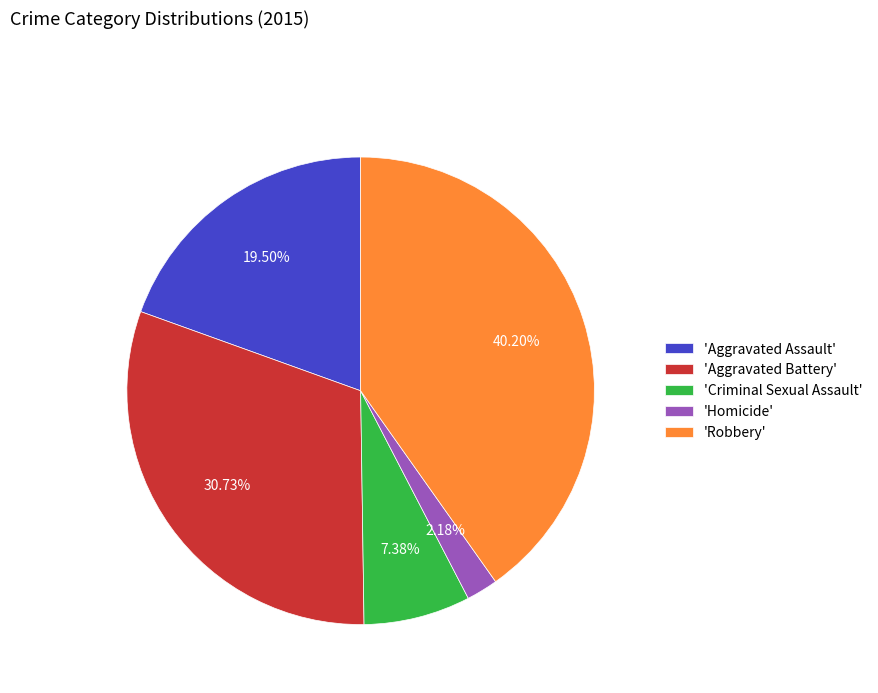

How many segments does this pie chart have?

5